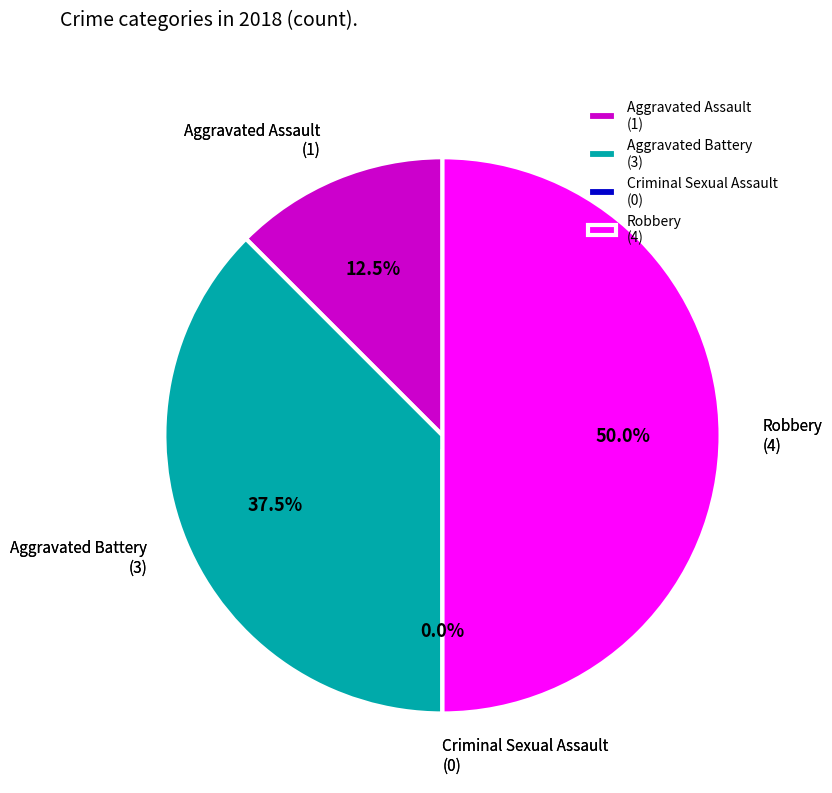

Count the number of slices in the pie.

4